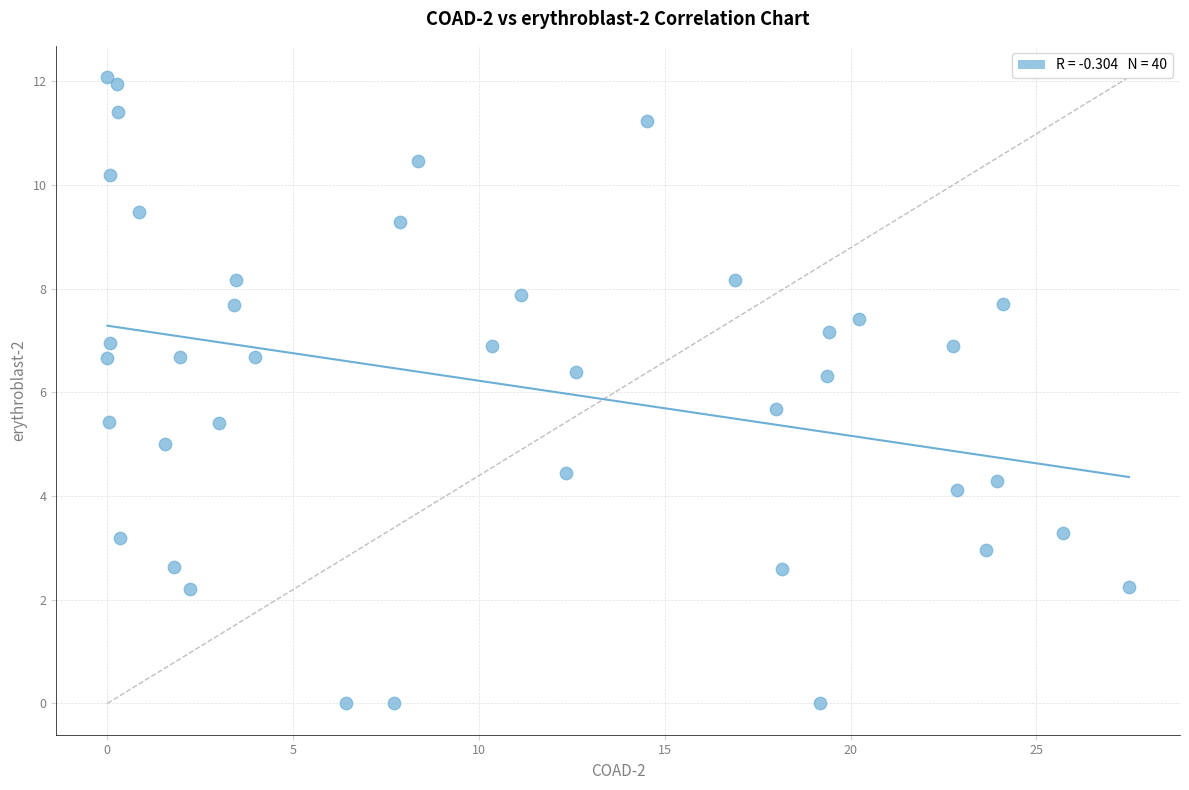

What is the range of Y values (max minus min)?

12.1